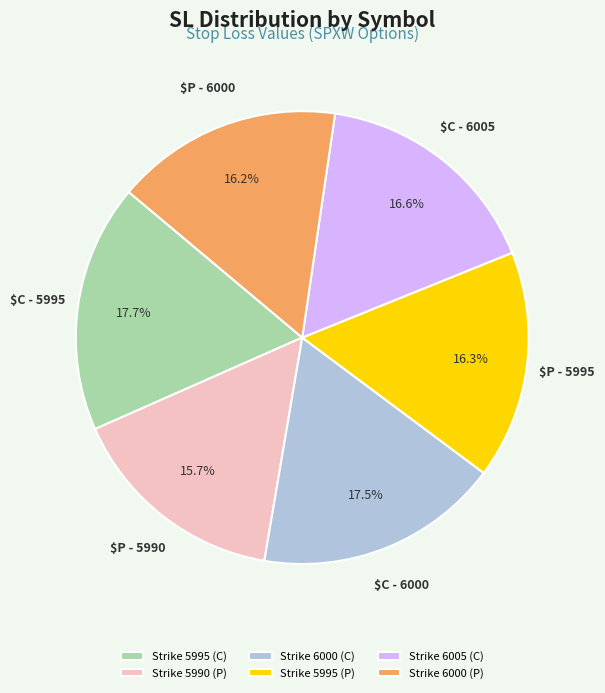

What is the ratio of the value at Strike 5995 (C) to the value at Strike 6000 (P)?

1.1